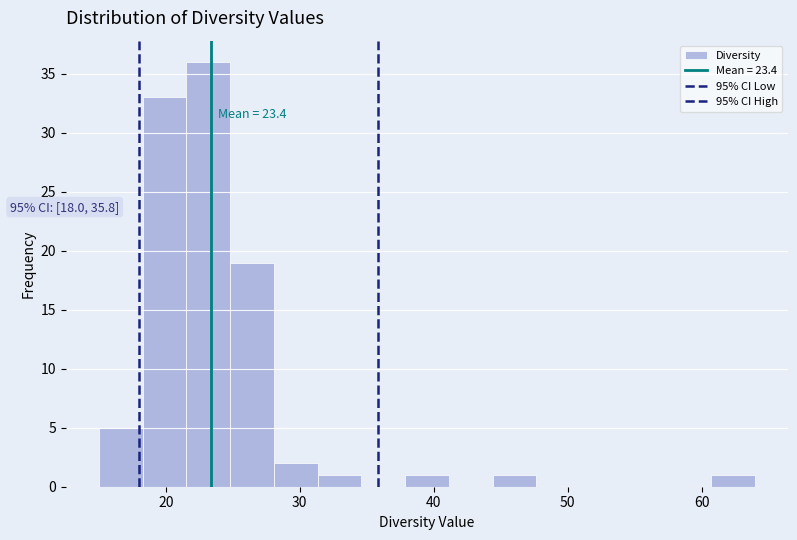

Around what value on the x-axis is the tallest bar? Give the approximate position of its centre, as read against the axis.

23